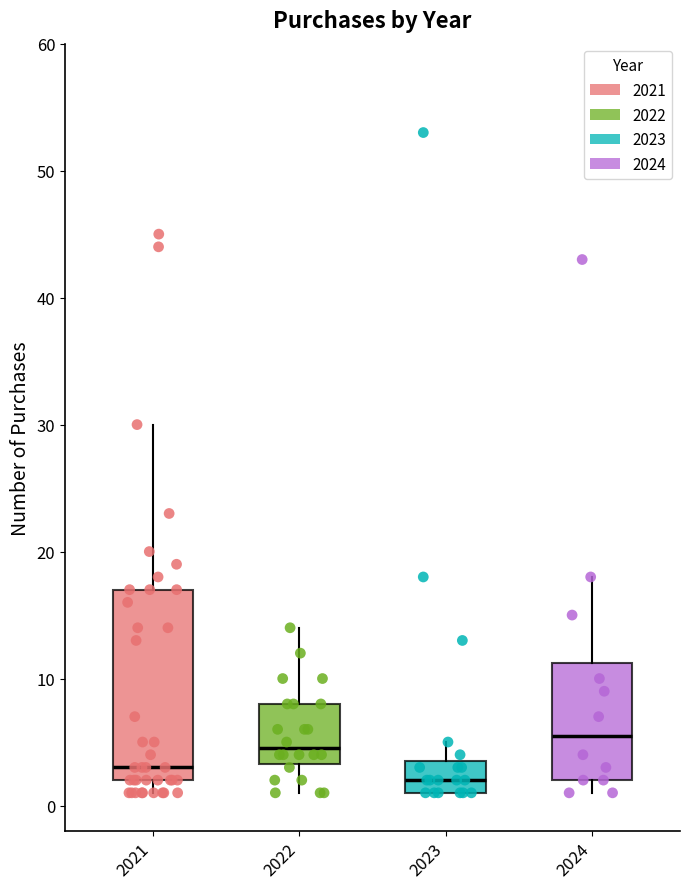

Where is the upper edge of the box at x = 2021 on the y-axis? The values are not printed on the chart, so give them approximately, as read against the axis.

17